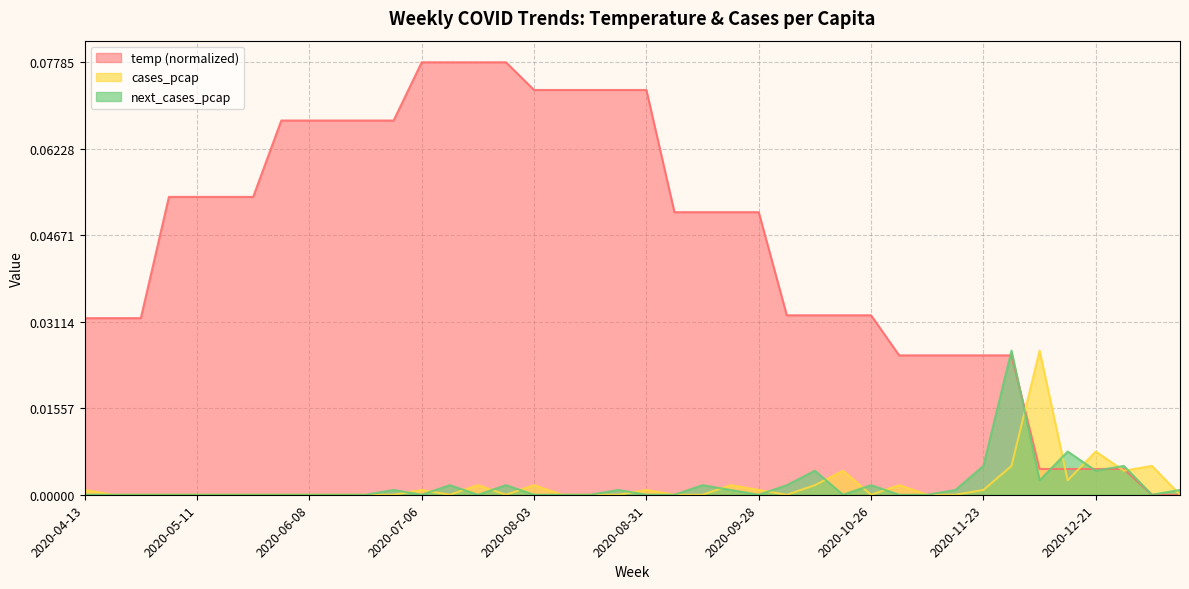

True or false: temp and next_cases_pcap cross at least once.

True